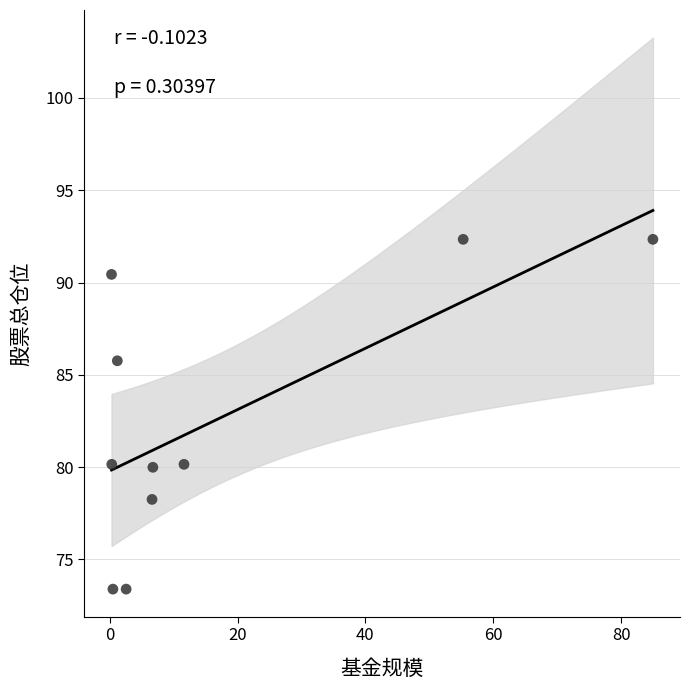

What is the average X value?

17.0